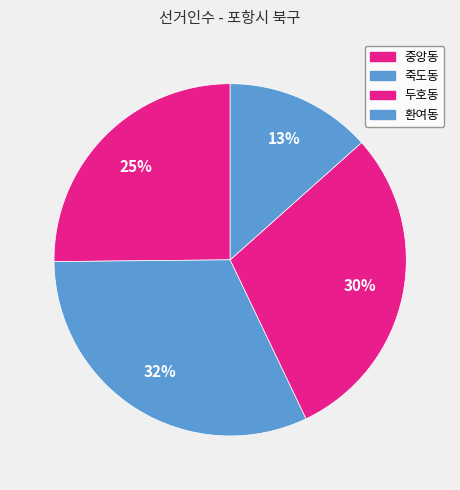

Count the number of slices in the pie.

4